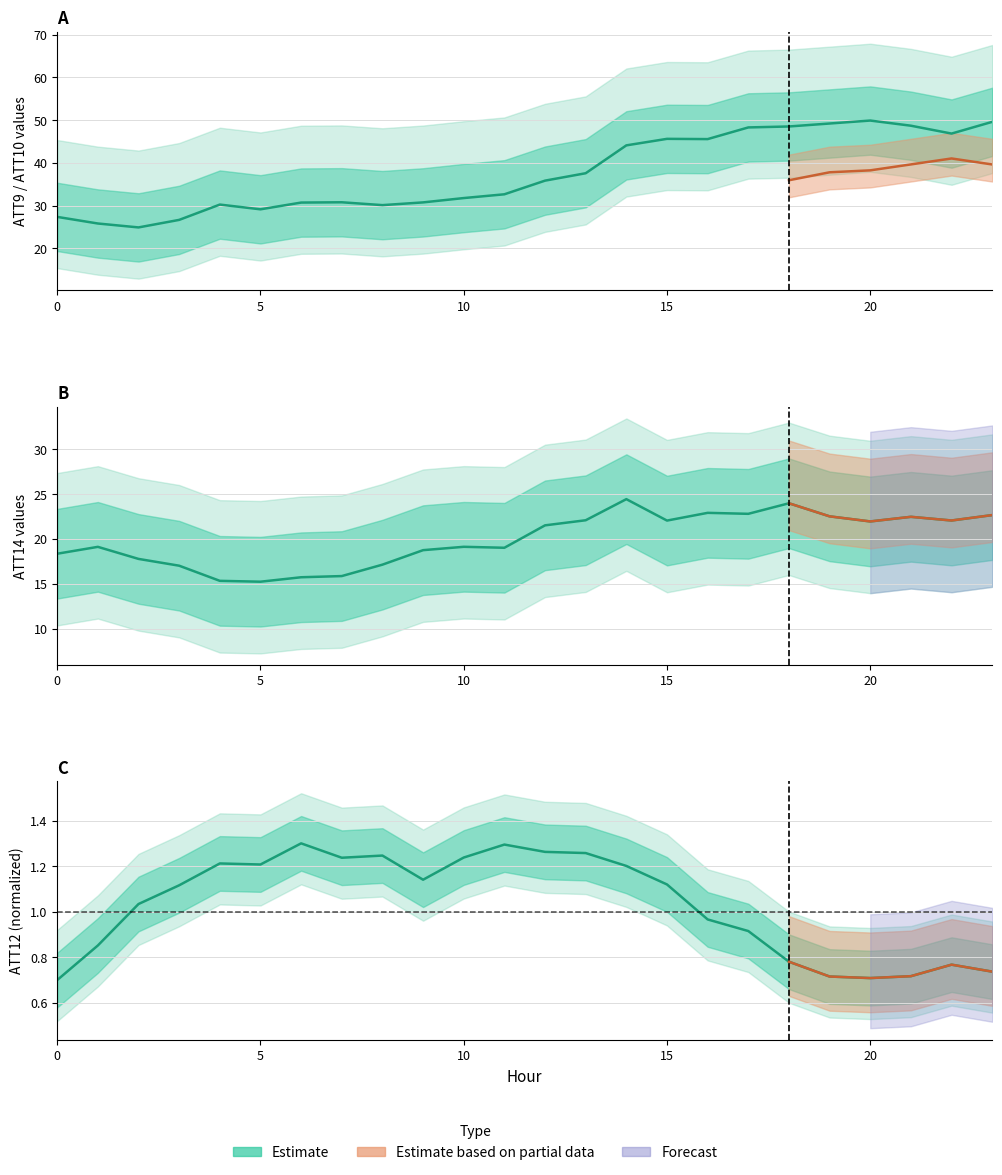

At which category does ATT12 reach its first local peak?

4